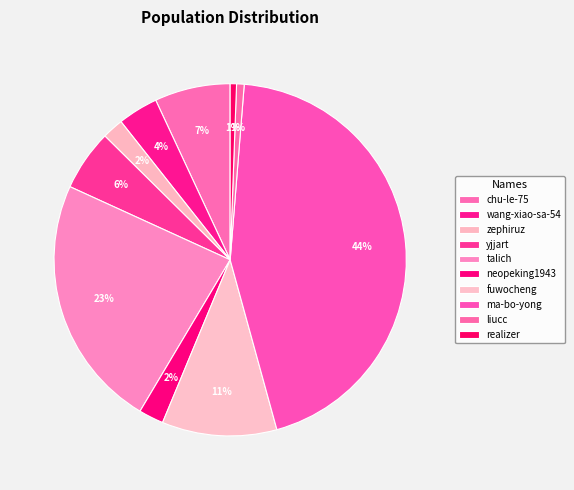

Do wang-xiao-sa-54 and ma-bo-yong together represent more than half of the pie?

No